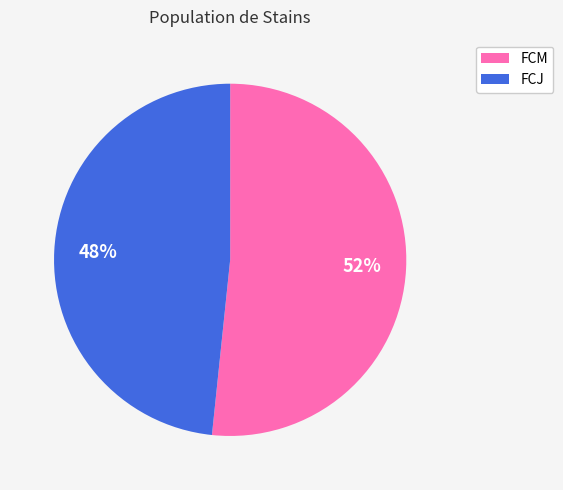

Approximately how many times larger is the value at FCJ compared to FCM?

0.9